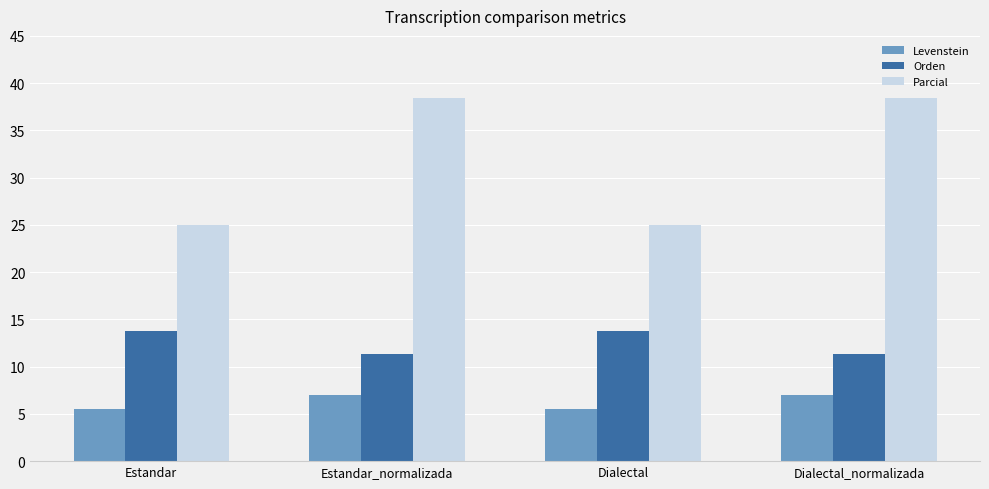

Rank the series by their maximum value, from highest to lowest.

Parcial, Orden, Levenstein